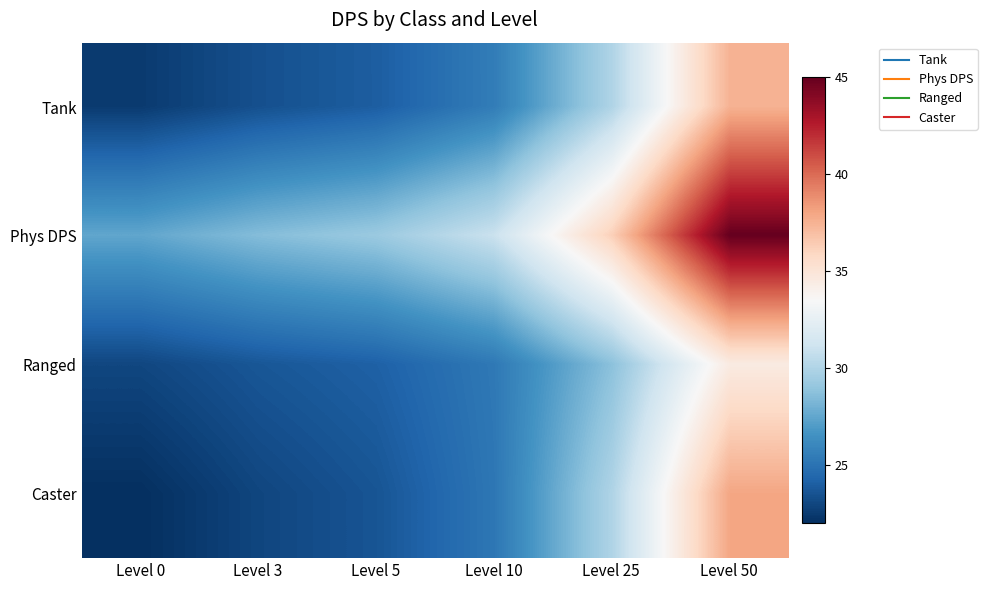

Reading right to left, transcribe all the data shown in this chart.

Tank: Level 50=37.5	Level 25=30.0	Level 10=25.5	Level 5=24.0	Level 3=23.4	Level 0=22.5
Phys DPS: Level 50=45.0	Level 25=36.2	Level 10=31.0	Level 5=29.2	Level 3=28.6	Level 0=27.5
Ranged: Level 50=34.5	Level 25=28.8	Level 10=25.3	Level 5=24.1	Level 3=23.7	Level 0=23.0
Caster: Level 50=38.0	Level 25=30.0	Level 10=25.2	Level 5=23.6	Level 3=23.0	Level 0=22.0